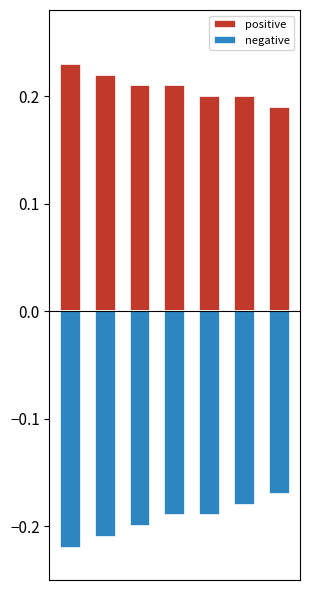

At which label is negative closest to 0?

6